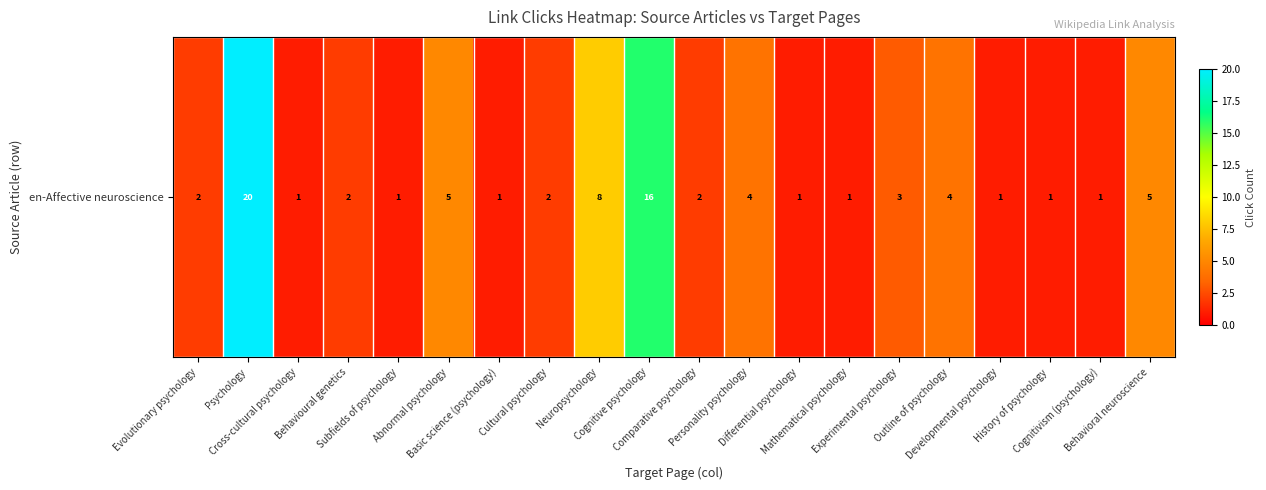

How many data points does each series have?

20